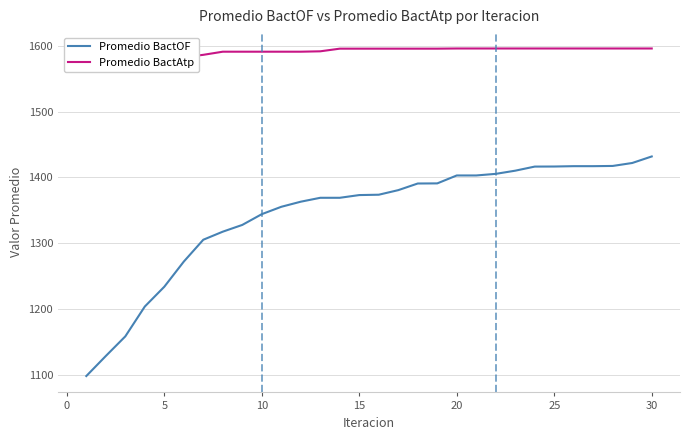

True or false: Promedio BactOF has a value of 1431.9 at 30.

True